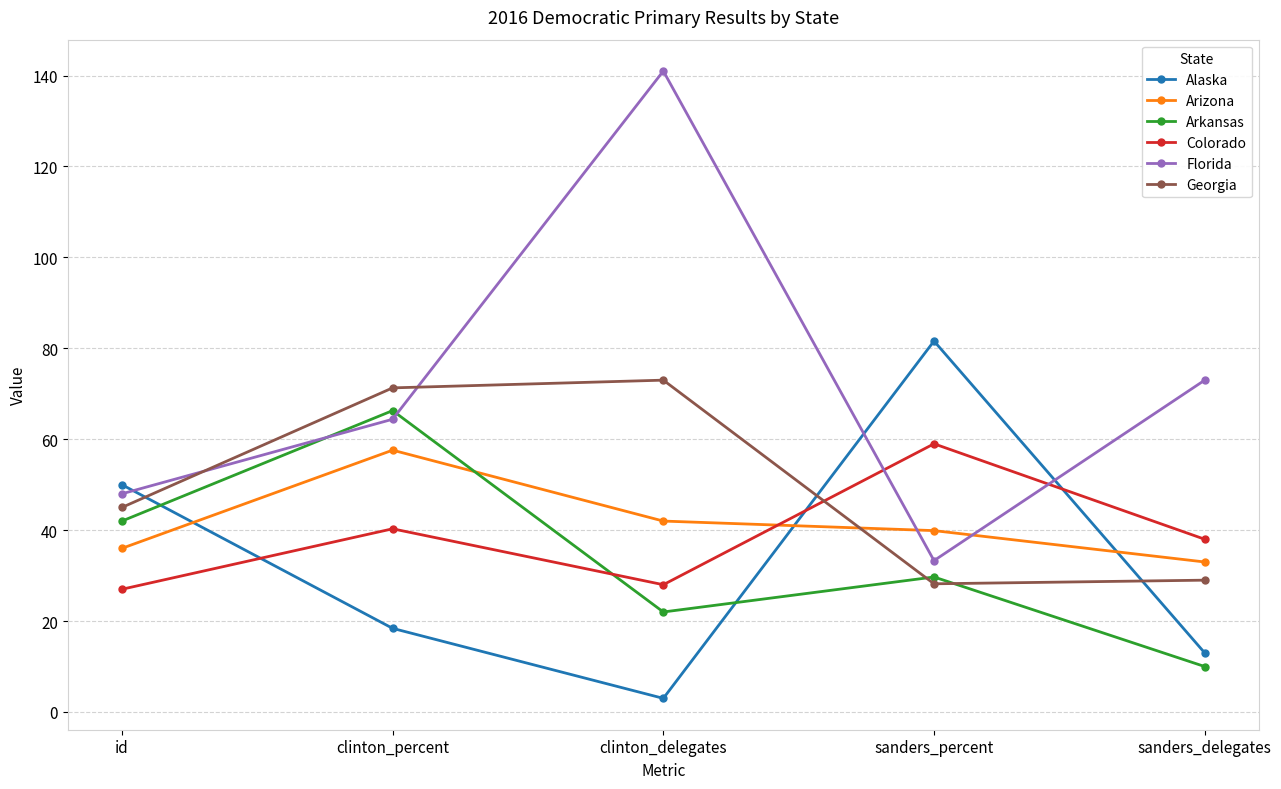

The Florida series shows 209.8 at clinton_delegates. True or false?

False